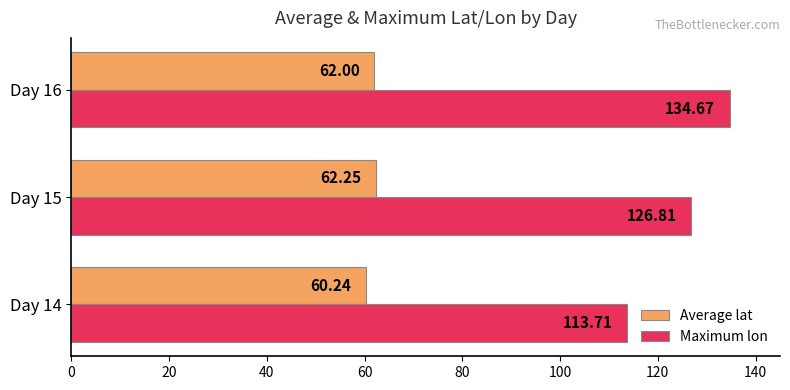

Which category has the highest value in the Maximum lon series?

Day 16